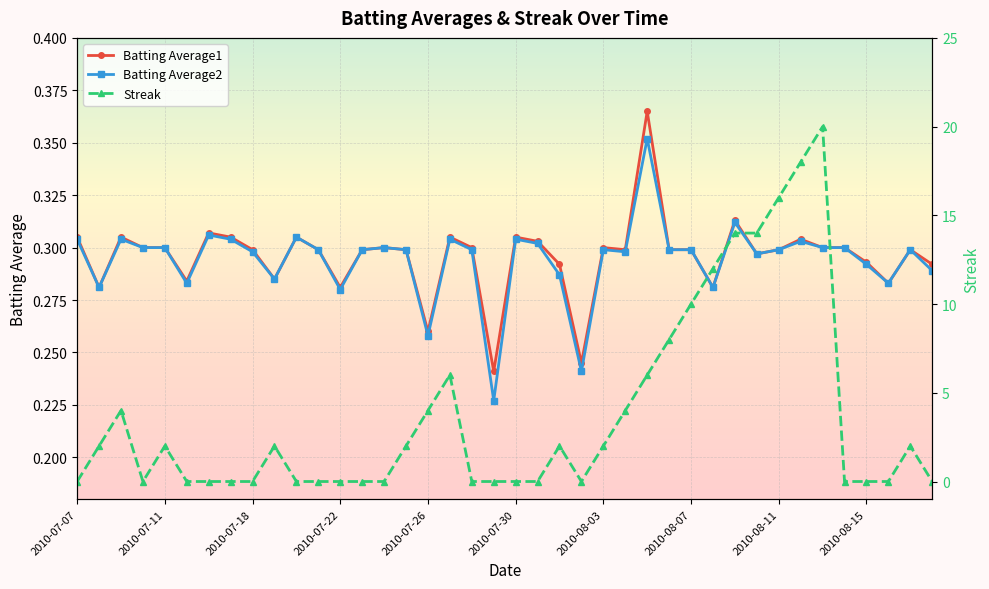

How many Batting Average1 values are between 0 and 1?

40